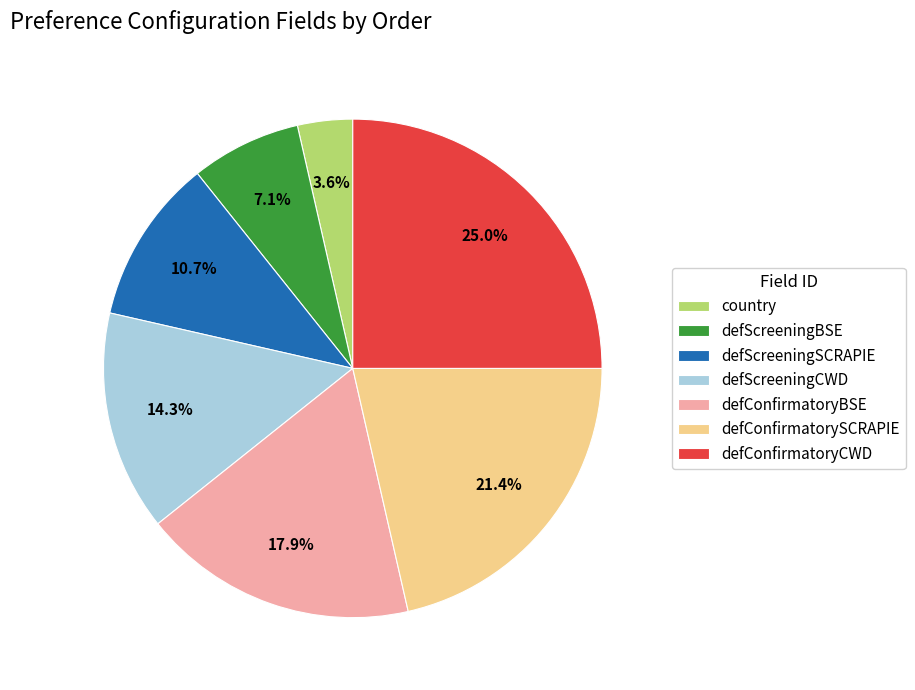

Which slice is the largest?

defConfirmatoryCWD